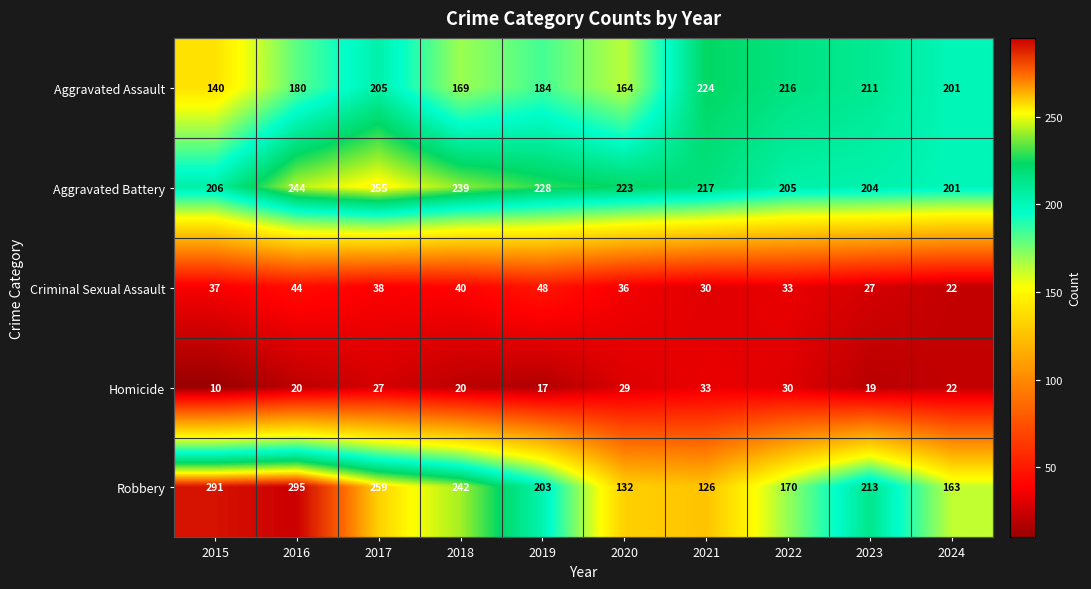

Which series has the widest spread of values?

Robbery